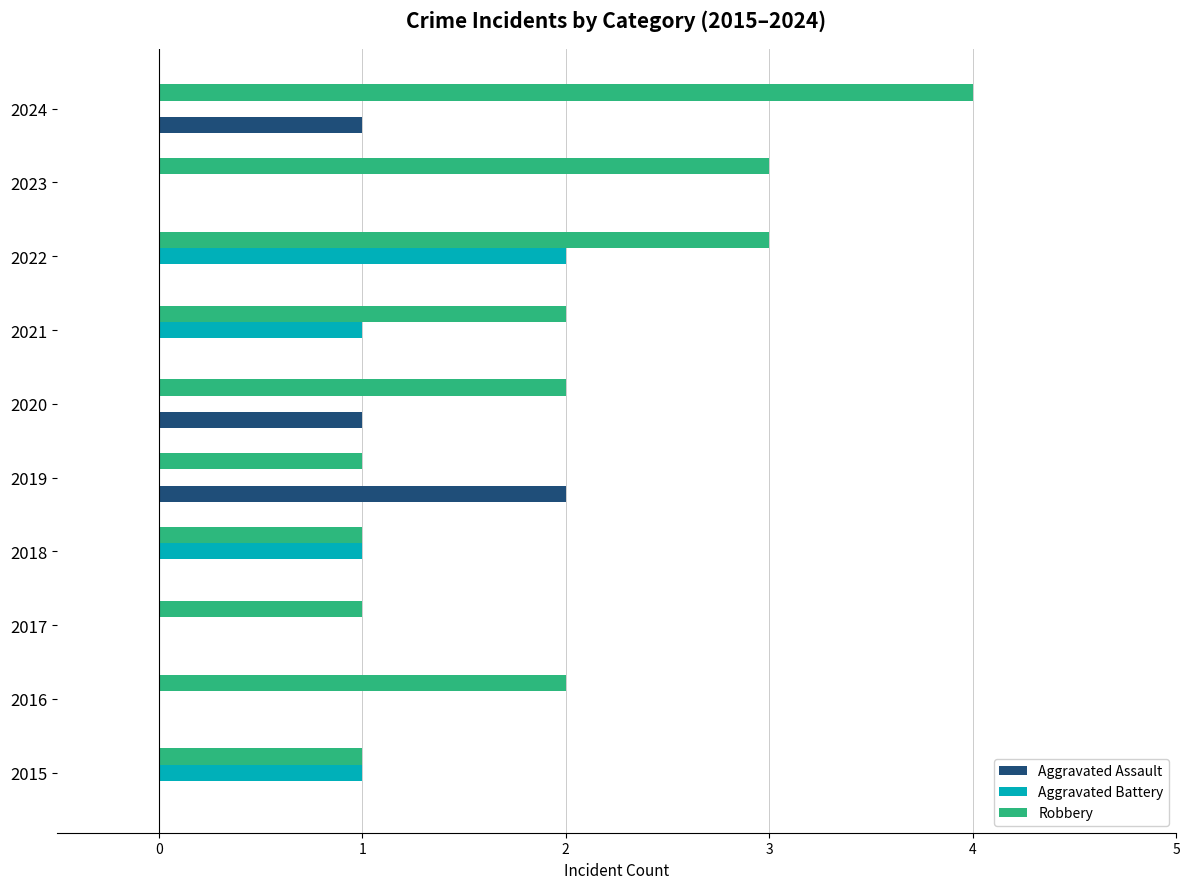

Is the value of Robbery at 2018 greater than the value of Aggravated Assault at 2023?

Yes